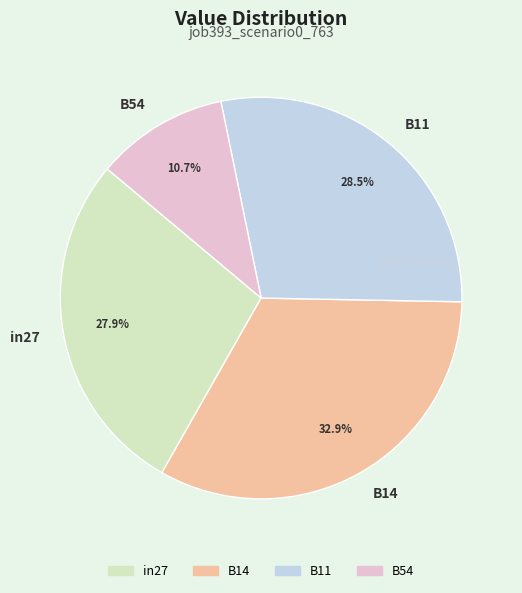

Rank the categories by value from highest to lowest.

B14, B11, in27, B54